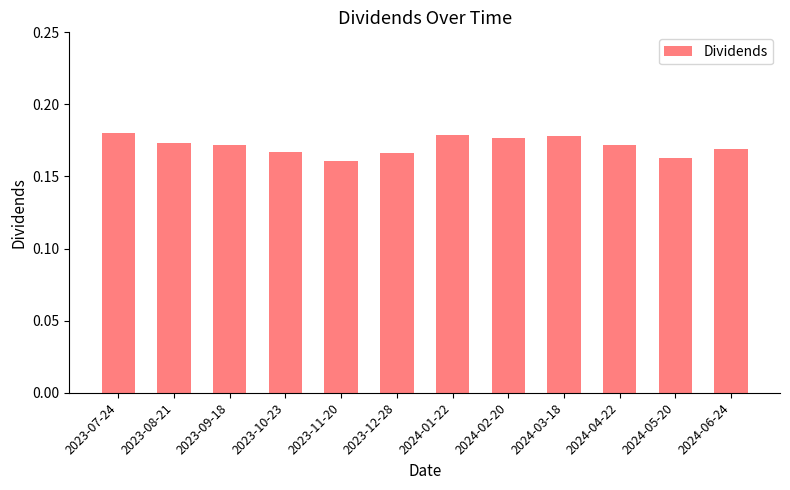

True or false: the data shows 0.1 at 2023-10-23.

False